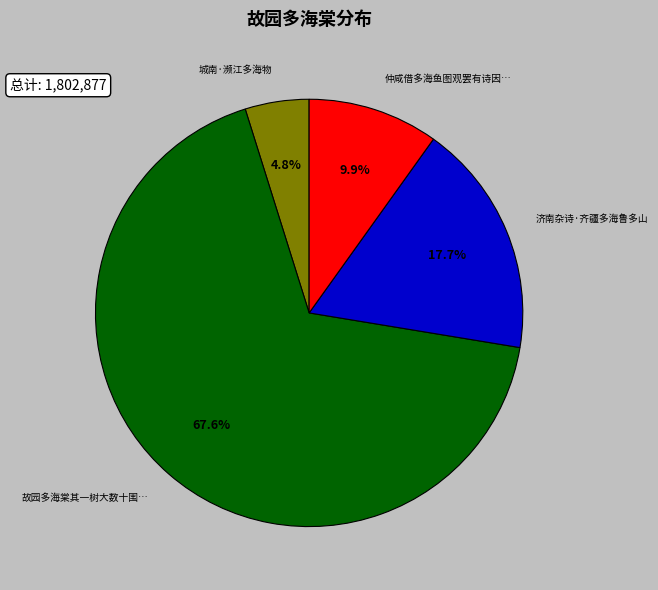

Is there a majority slice in this chart?

Yes